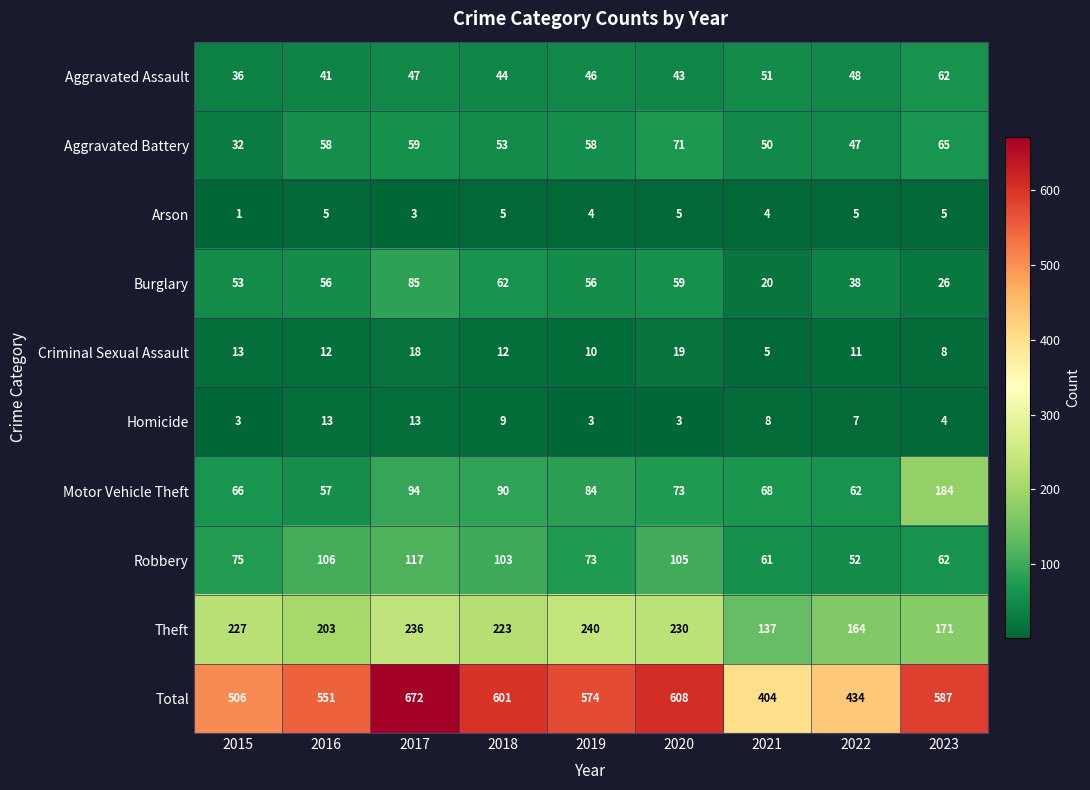

The value of Burglary at 2018 is 62. True or false?

True